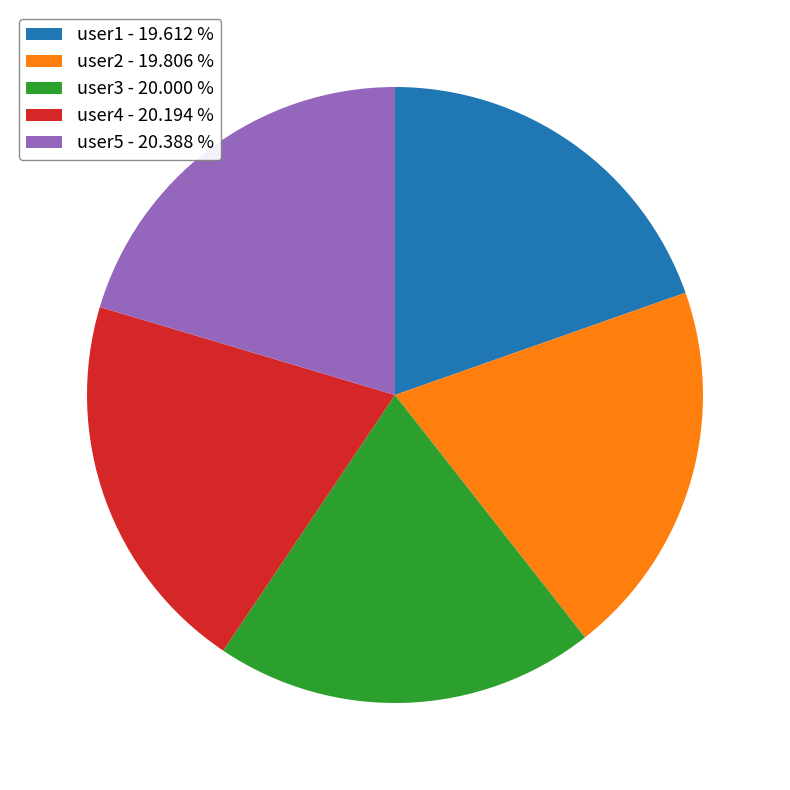

What is the ratio of the value at user5 - 20.388 % to the value at user1 - 19.612 %?

1.0